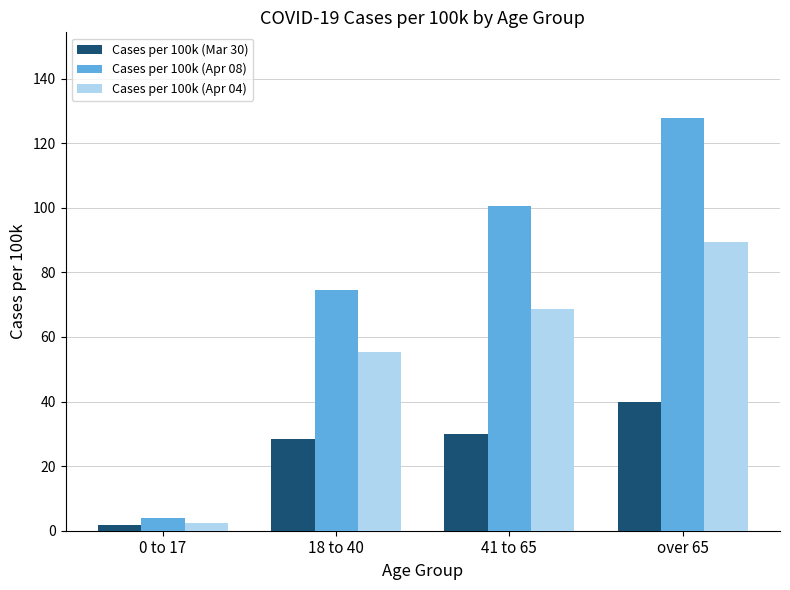

Which category has the highest value across all series?

over 65